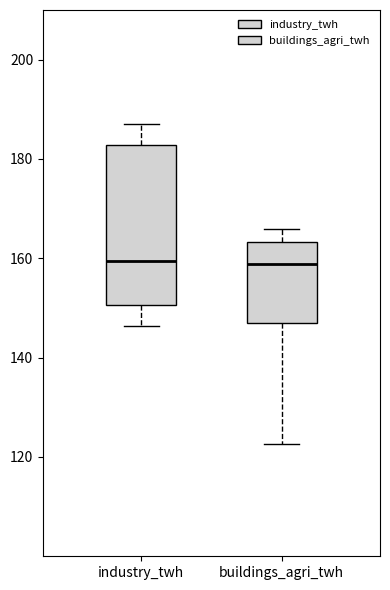

Reading left to right, transcribe this box plot: for each box, give where its median line is, the range the box spans, and where its two whiskers end, as read against the y-axis. The values are not printed on the chart, so give them approximately, as read against the axis.

industry_twh: median 160, box 150 to 182, whiskers 146 to 186
buildings_agri_twh: median 158, box 146 to 164, whiskers 122 to 166